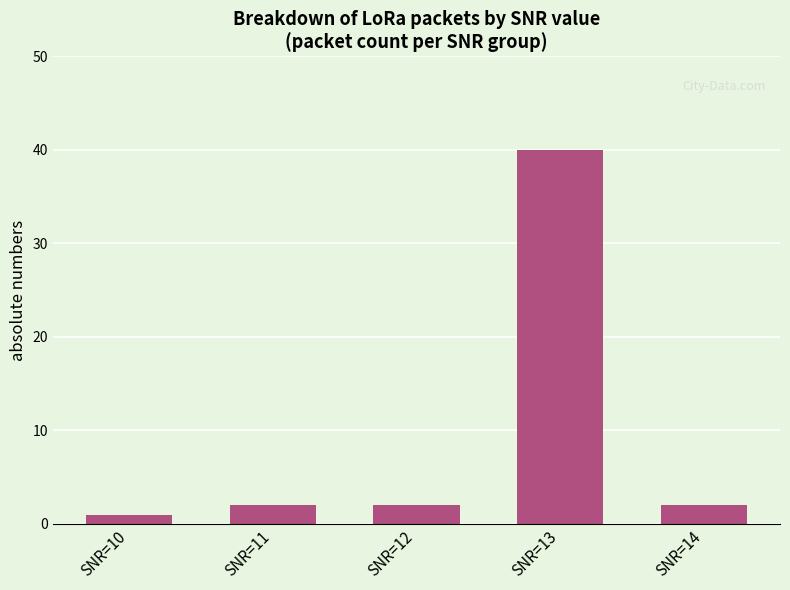

How many series are shown in this chart?

1